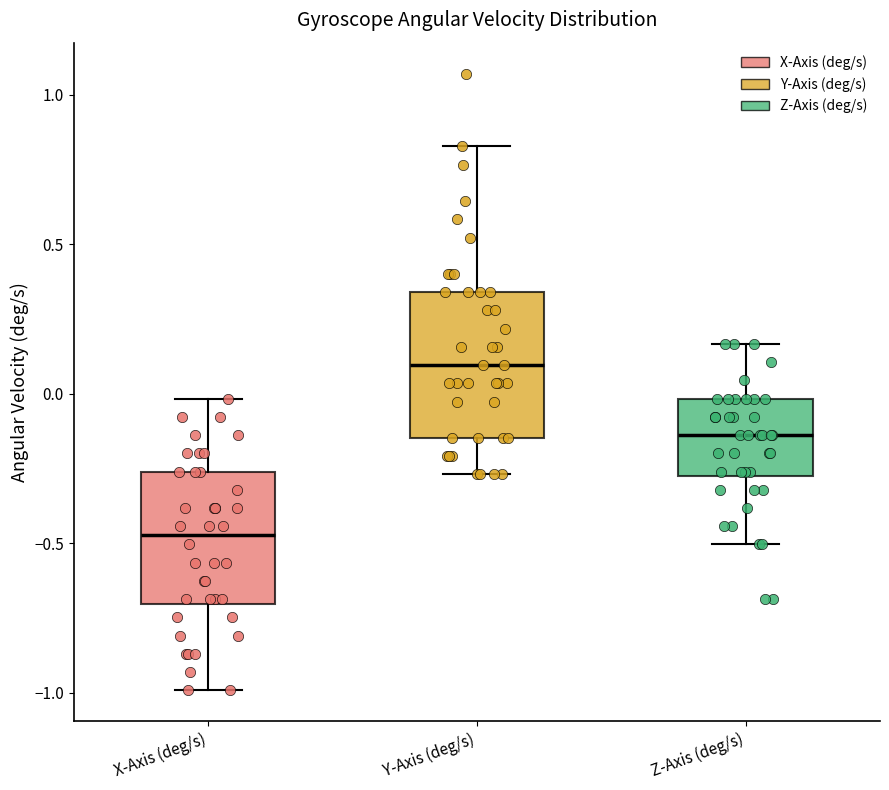

Which box's median line is the lowest?

X-Axis (deg/s)